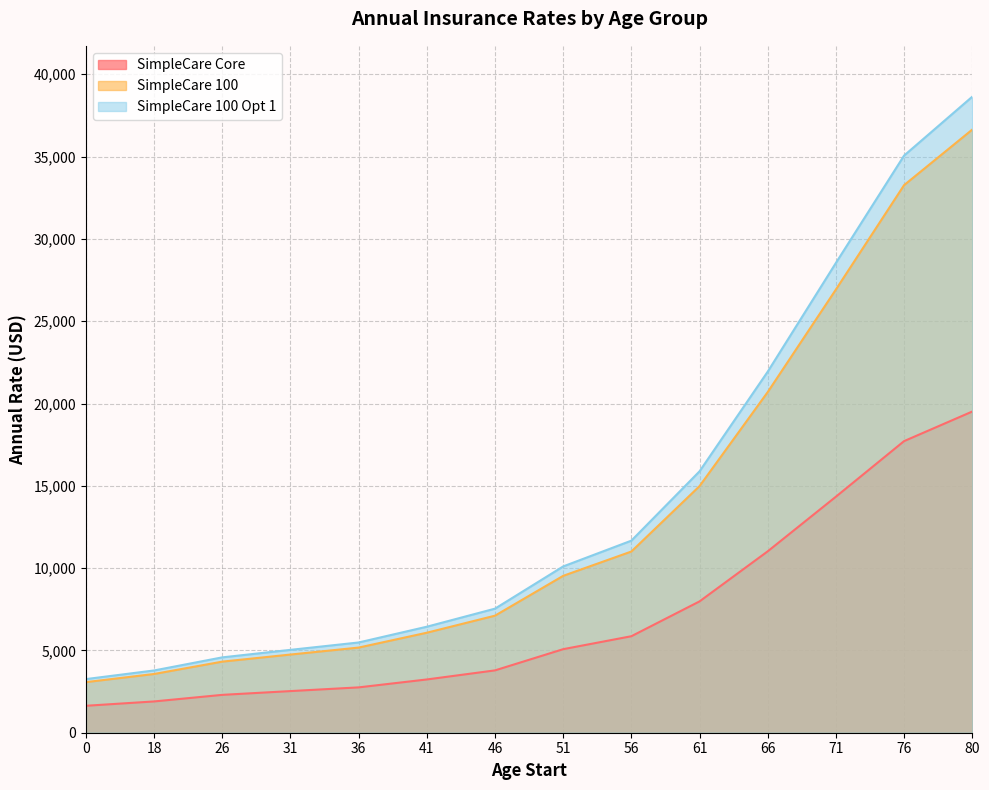

Which series changed the most between 66 and 80?

SimpleCare 100 Opt 1